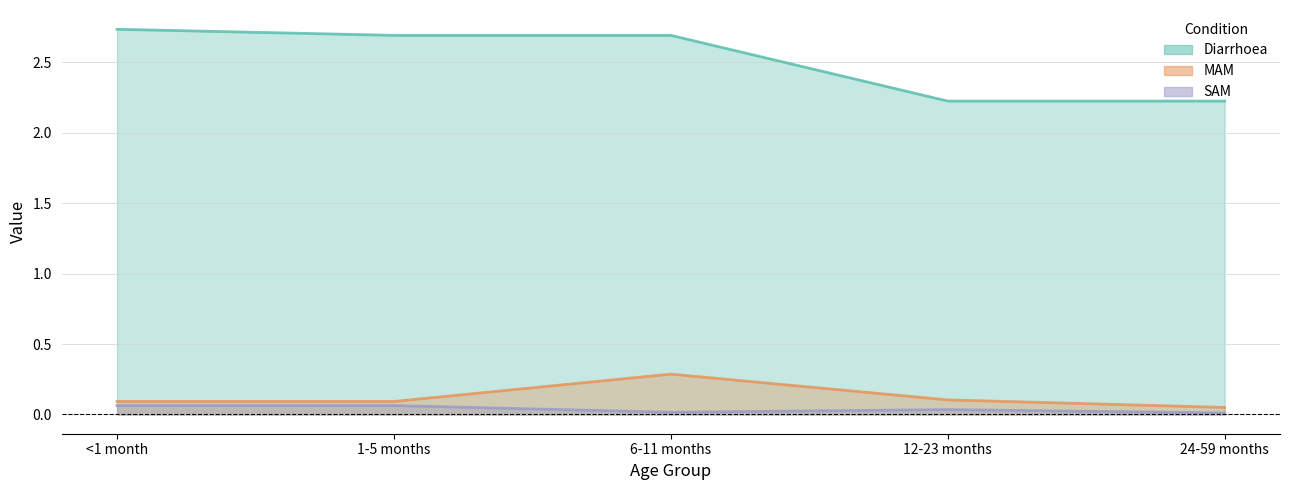

True or false: Diarrhoea has more than 0 interior local peaks.

False